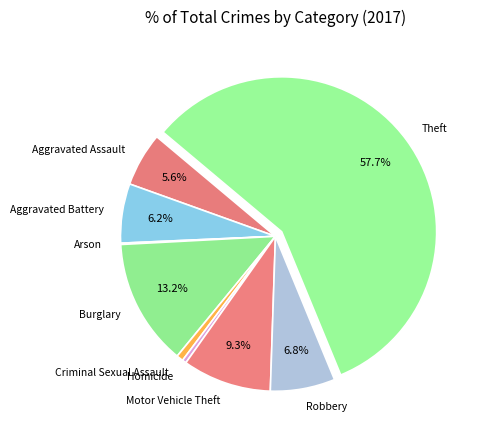

Which category has the biggest portion of the pie?

Theft